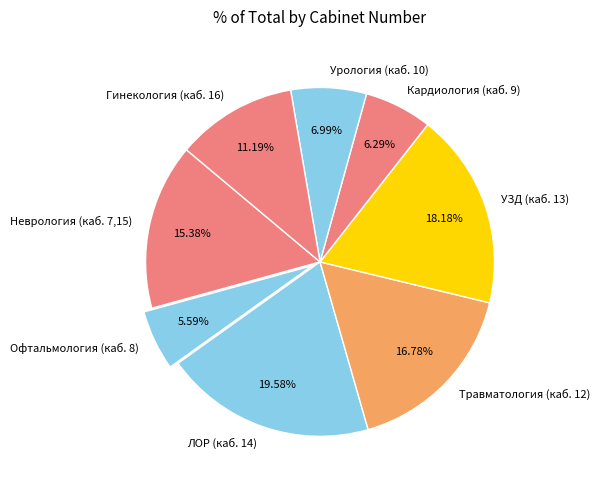

Between Урология (каб. 10) and Травматология (каб. 12), which is larger?

Травматология (каб. 12)